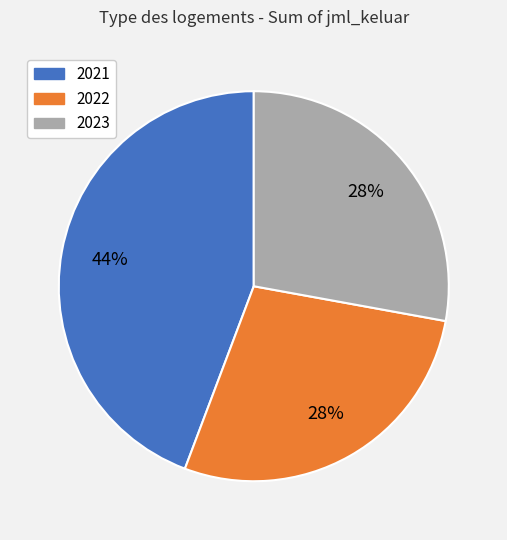

How many segments does this pie chart have?

3